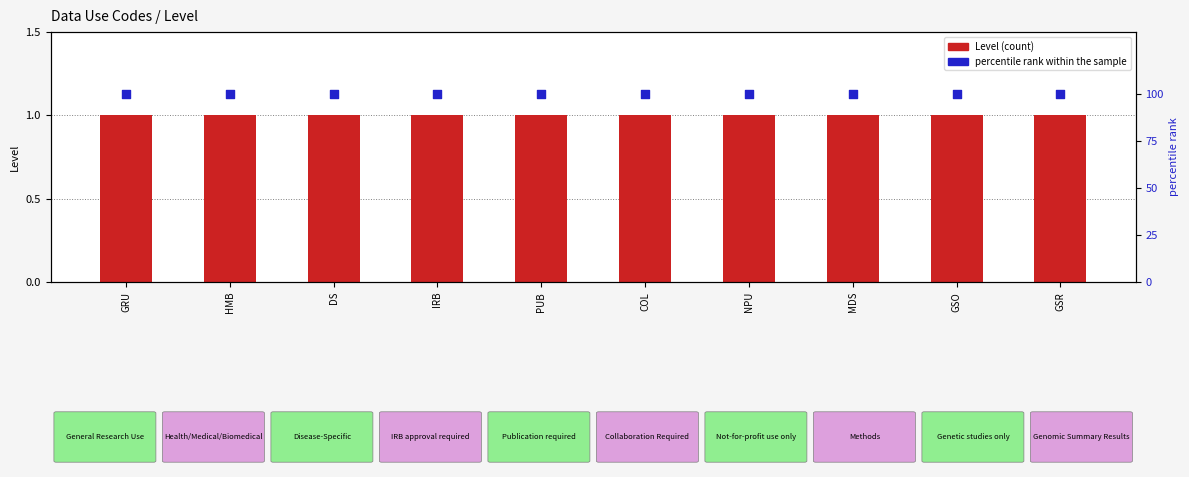

At how many categories does at least one series exceed 80?

10